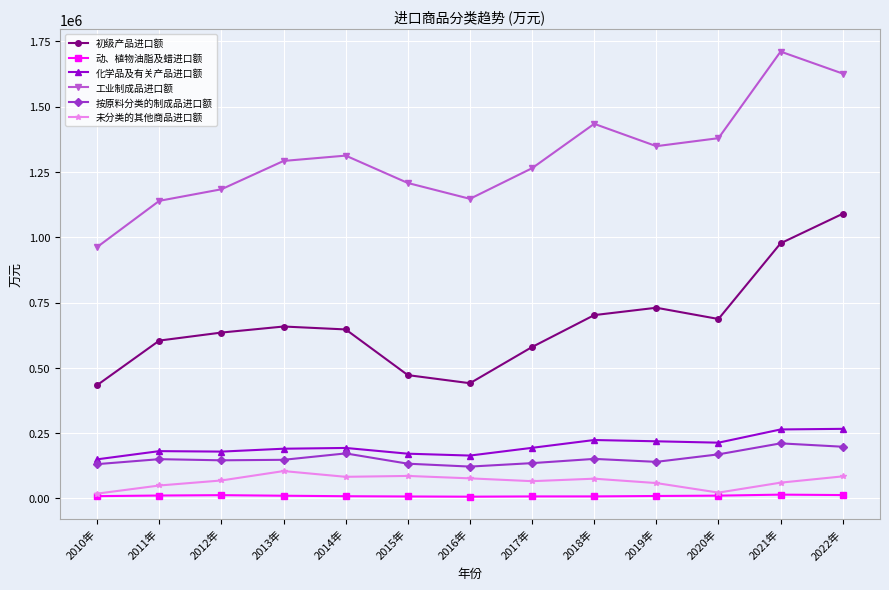

The value of 未分类的其他商品进口额 at 2014年 is 82764.2. True or false?

True